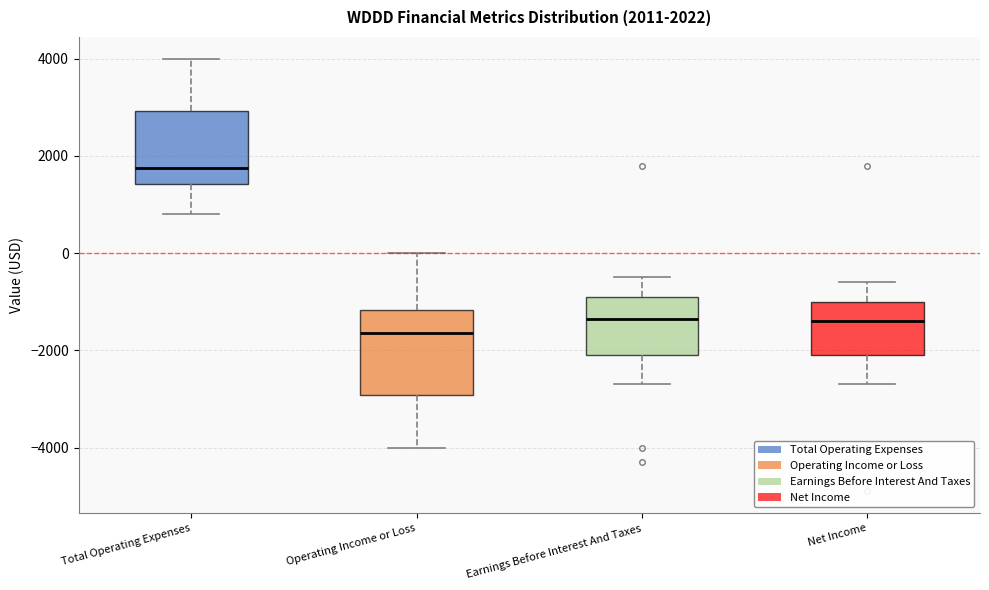

Comparing the boxes themselves (not the whiskers), which one is the tallest?

Operating Income or Loss